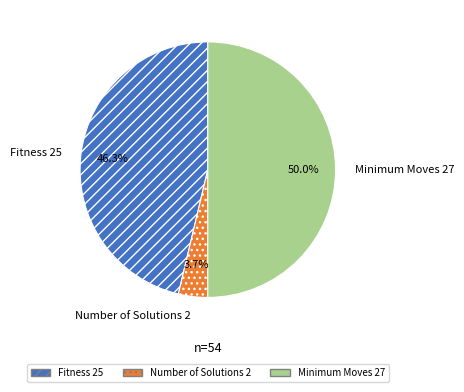

Which slice is the smallest?

Number of Solutions 2